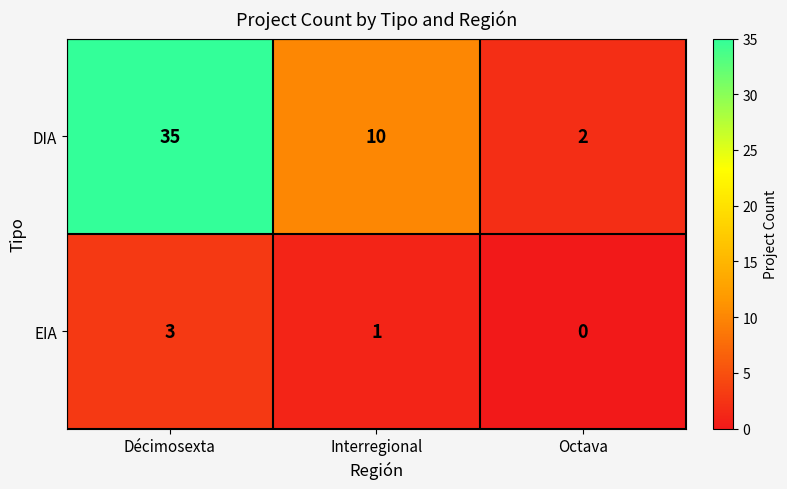

Count the EIA values in the range 0 to 3.

3